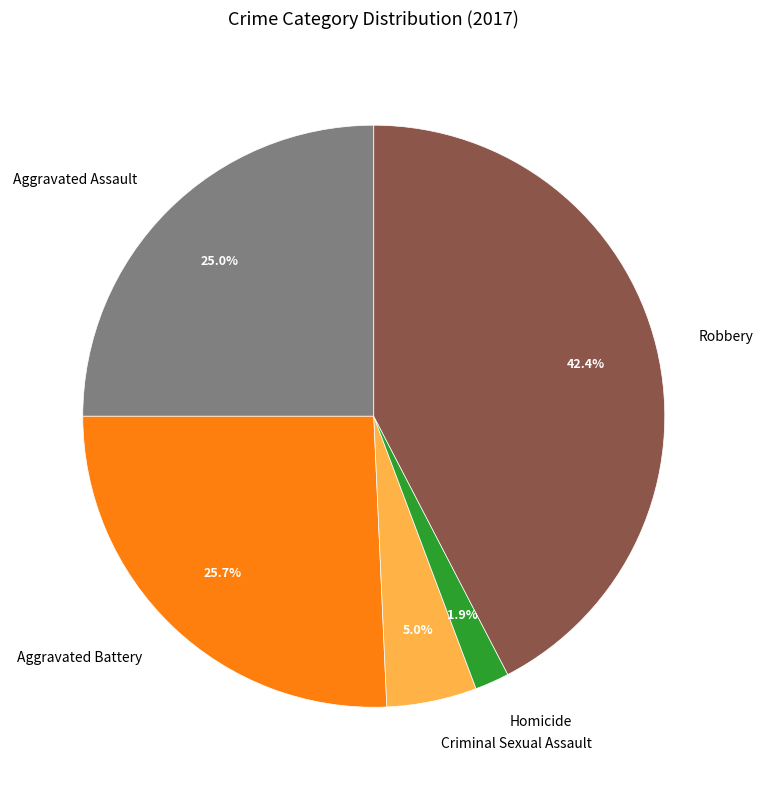

The Criminal Sexual Assault slice represents 1% of the pie. True or false?

False